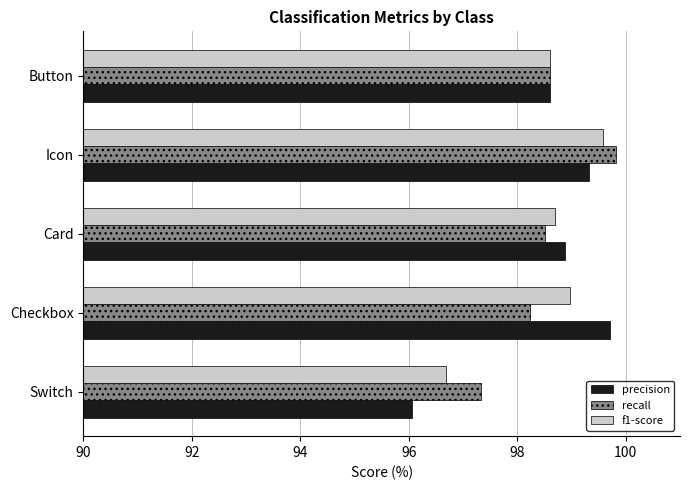

What value does the f1-score series have at Button?

98.6